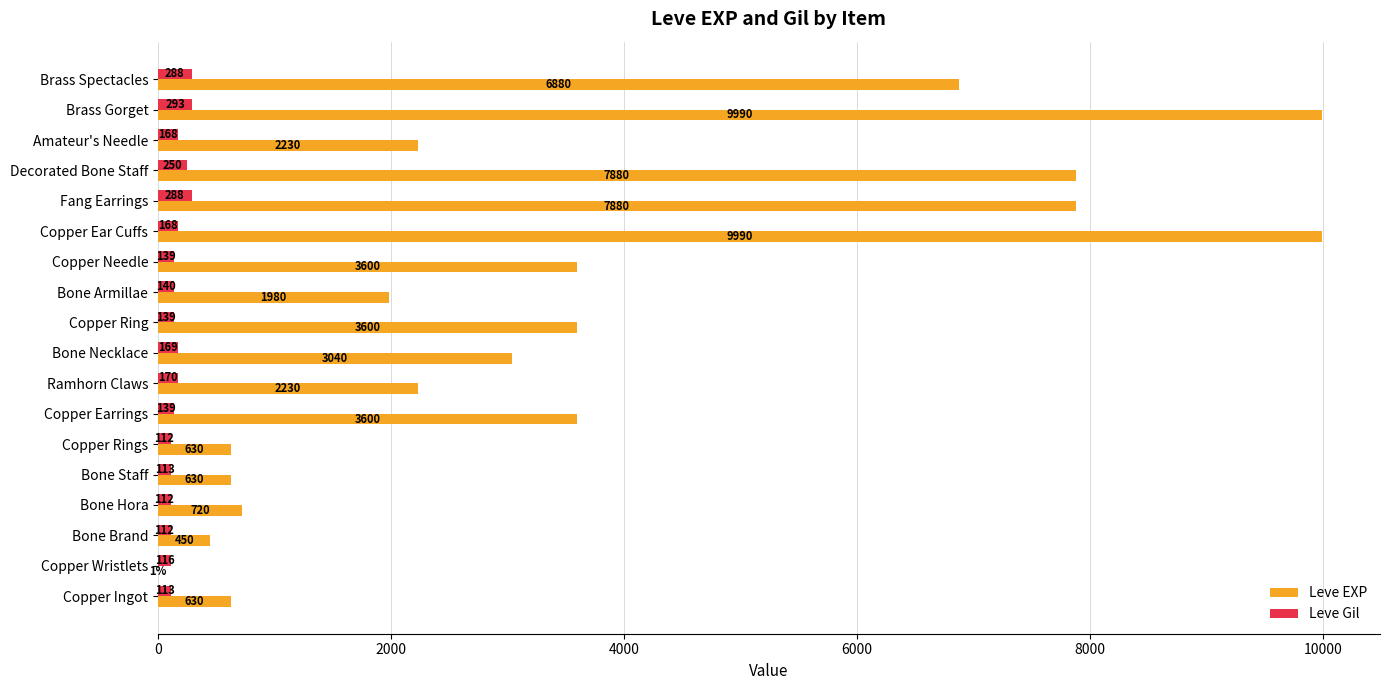

Which series has the widest spread of values?

Leve EXP